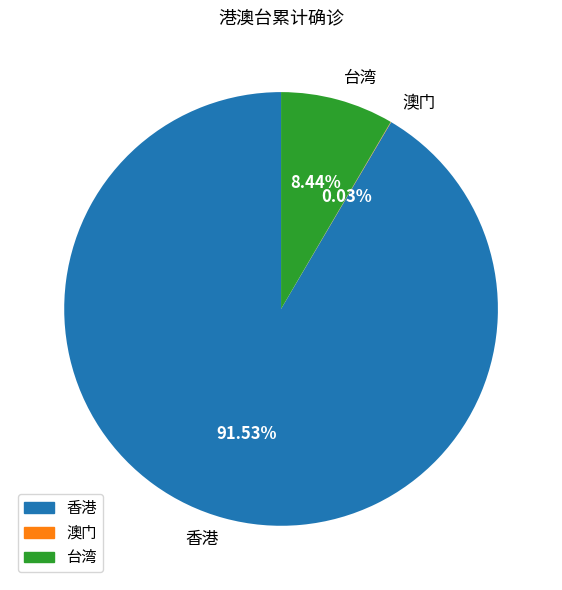

Which category has the biggest portion of the pie?

香港